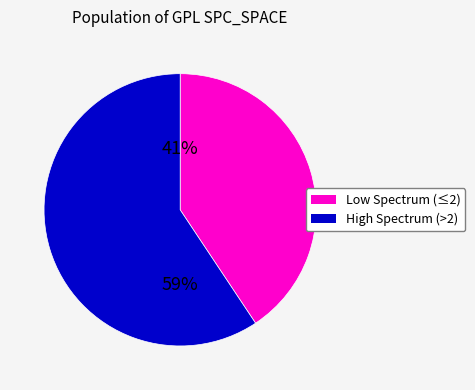

True or false: Low Spectrum (≤2) accounts for 31% of the total.

False